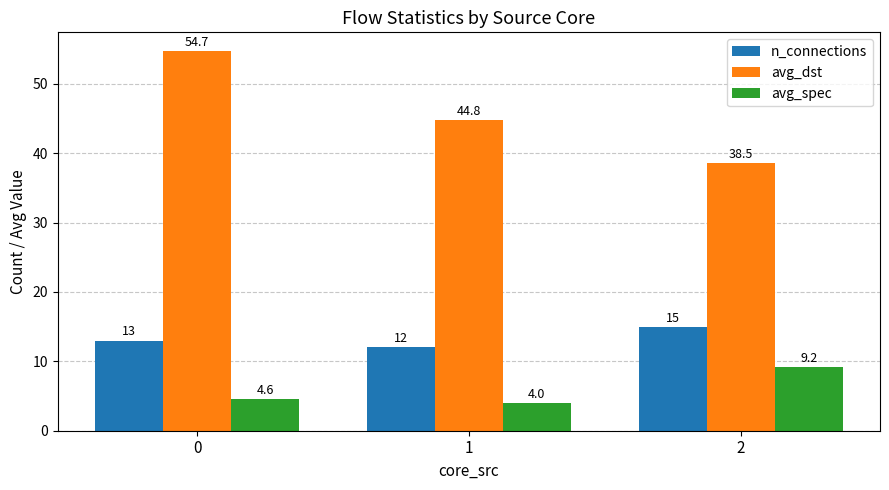

At which category does the chart reach its minimum across all series?

1